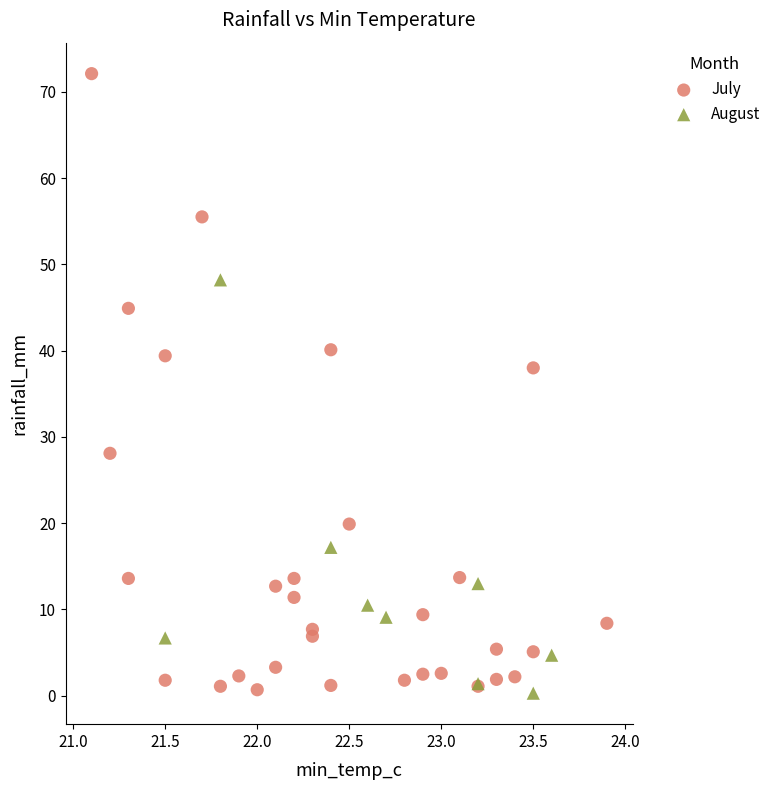

Which series contains the highest Y value?

July